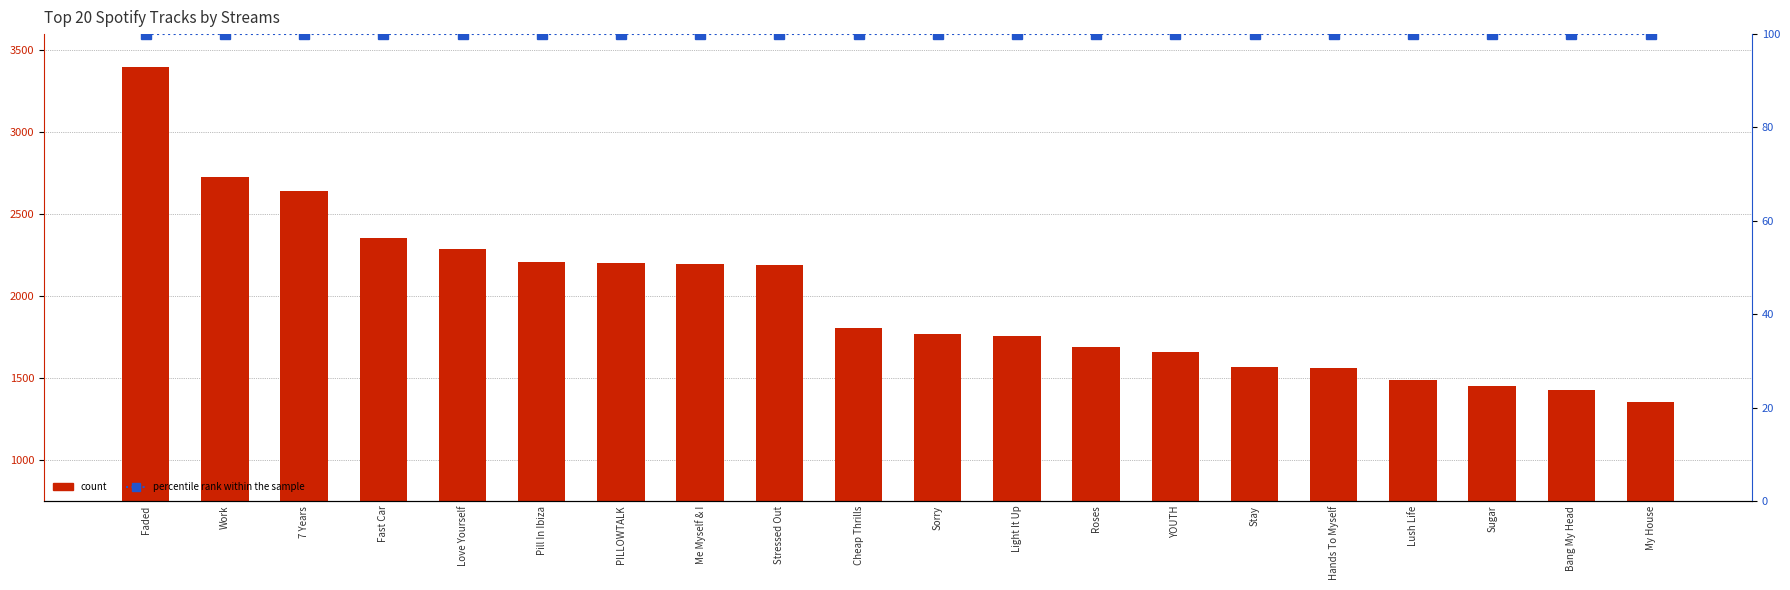

How many series are shown in this chart?

2